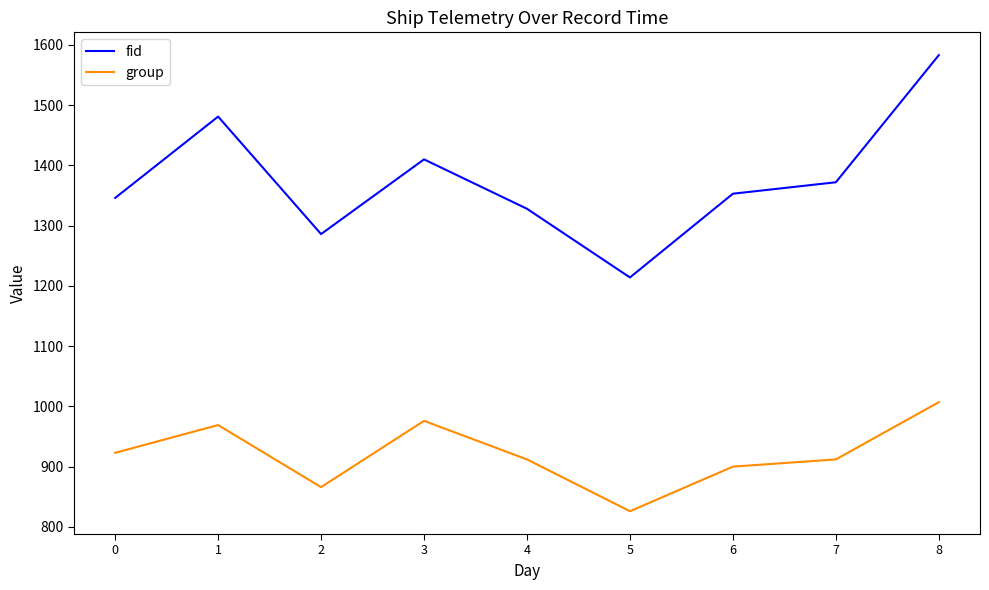

Reading left to right, transcribe all the data shown in this chart.

fid: 0=1346	1=1481	2=1286	3=1410	4=1328	5=1214	6=1353	7=1372	8=1583
group: 0=923	1=969	2=866	3=976	4=912	5=826	6=900	7=912	8=1007